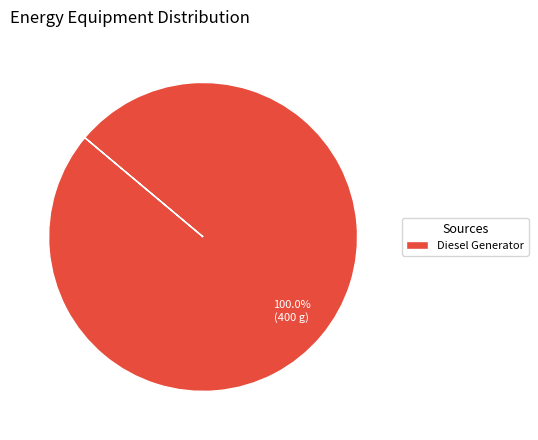

What is the majority slice?

Diesel Generator